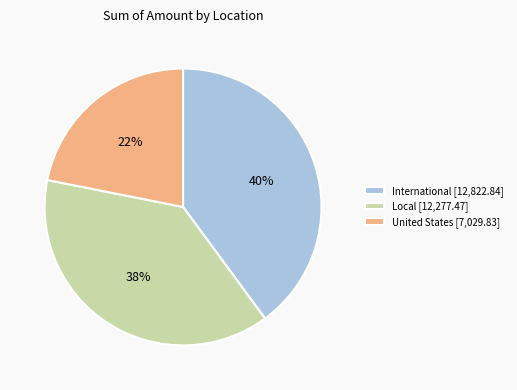

Do International [12,822.84] and Local [12,277.47] together represent more than half of the pie?

Yes